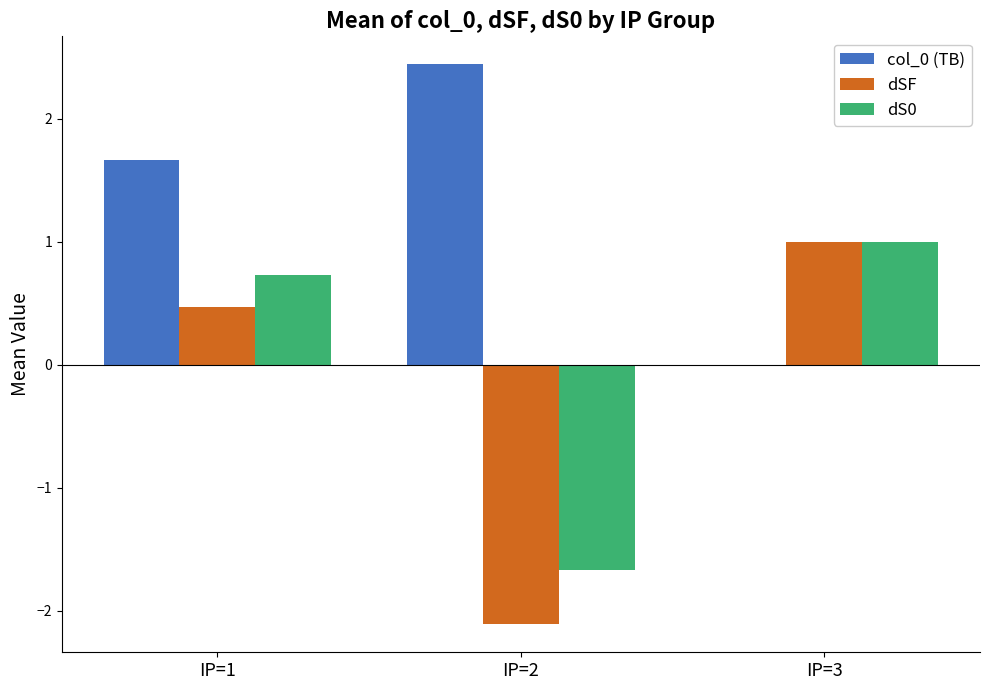

What is the greatest value displayed?

2.4